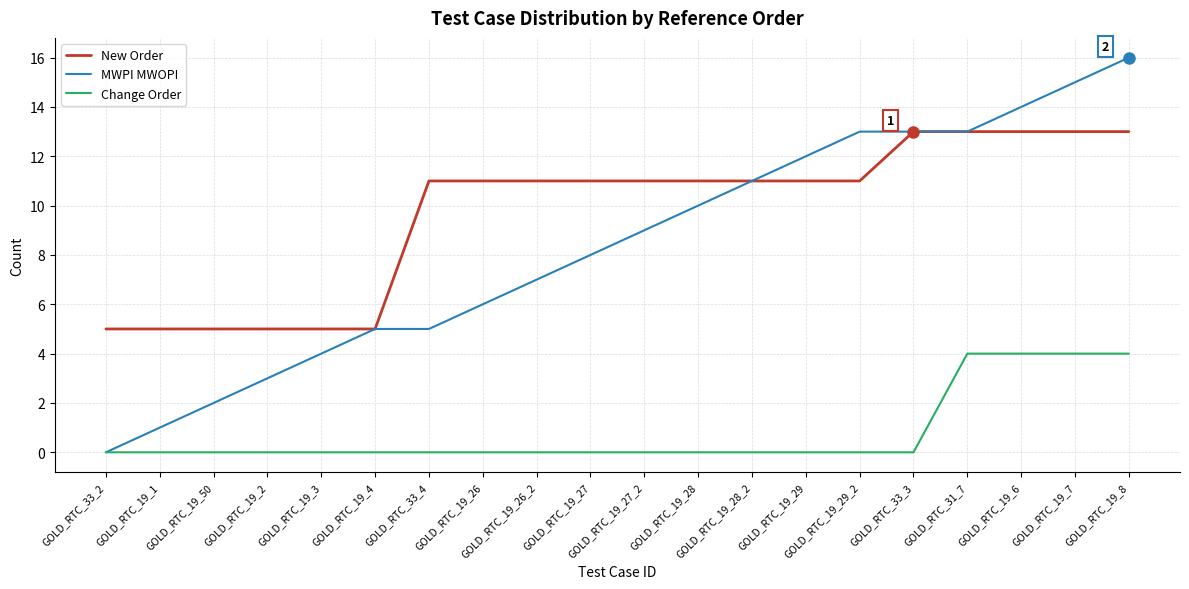

Which series has the largest total across all categories?

New Order